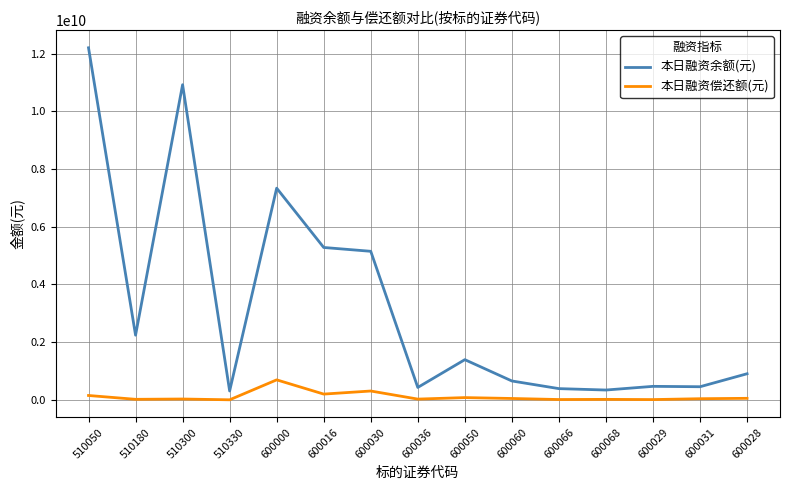

What position from the left is 510180?

2